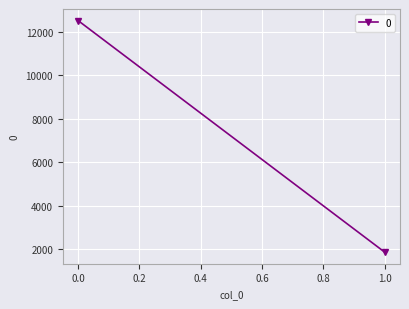

What is the difference between the values at 1 and 0?

10683.8